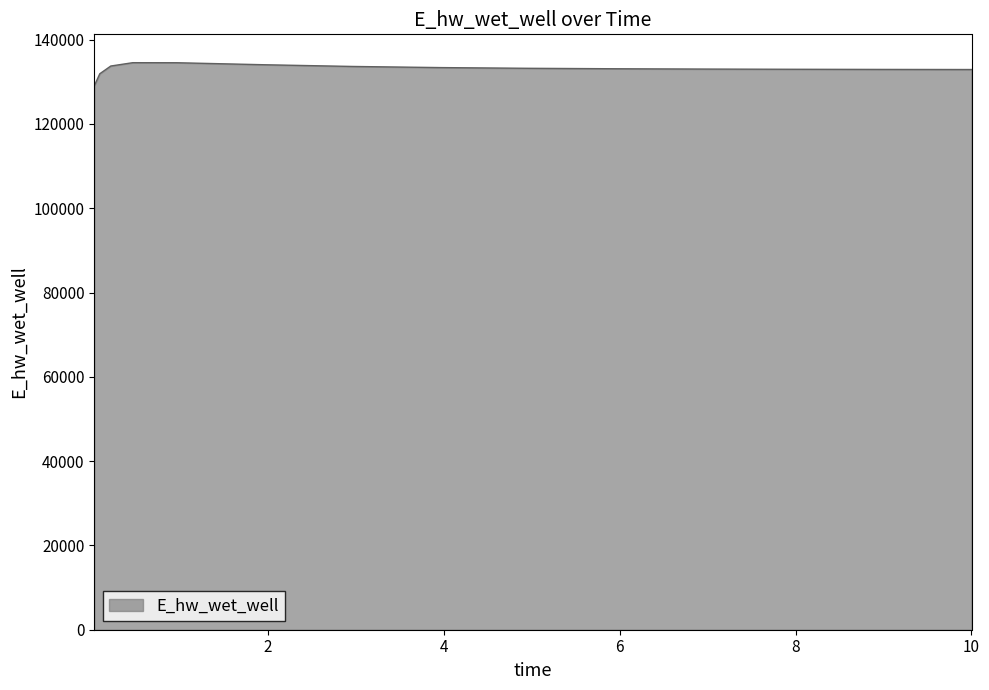

What is the difference between the maximum and minimum values?

5490.0